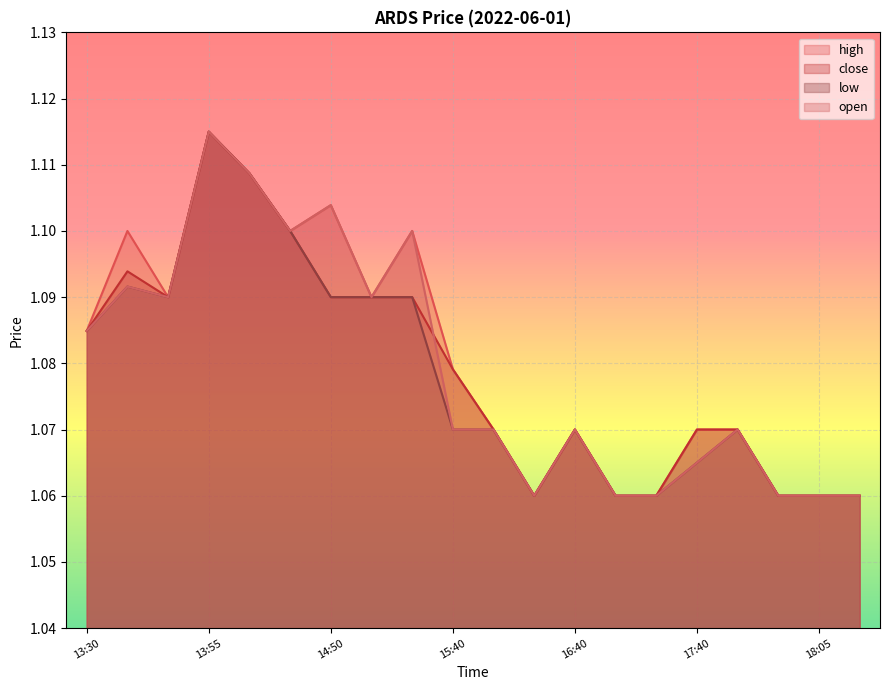

Which category has the highest value in the high series?

13:55